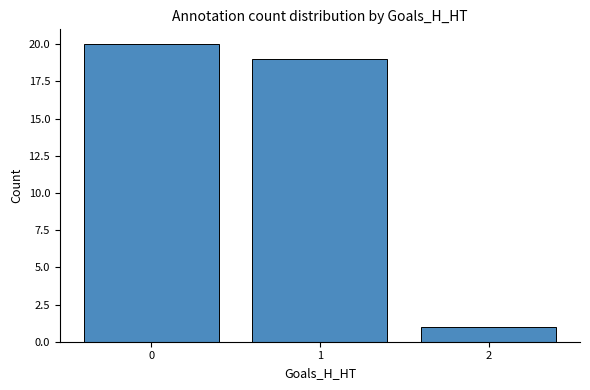

What is the greatest value displayed?

20